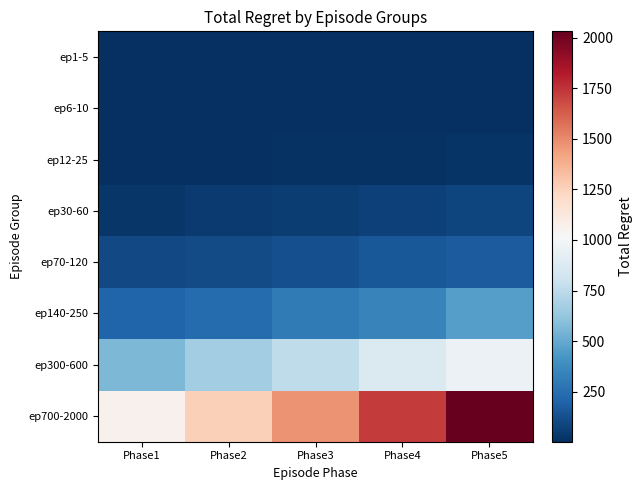

List the series in order of their peak value, lowest first.

ep1-5, ep6-10, ep12-25, ep30-60, ep70-120, ep140-250, ep300-600, ep700-2000